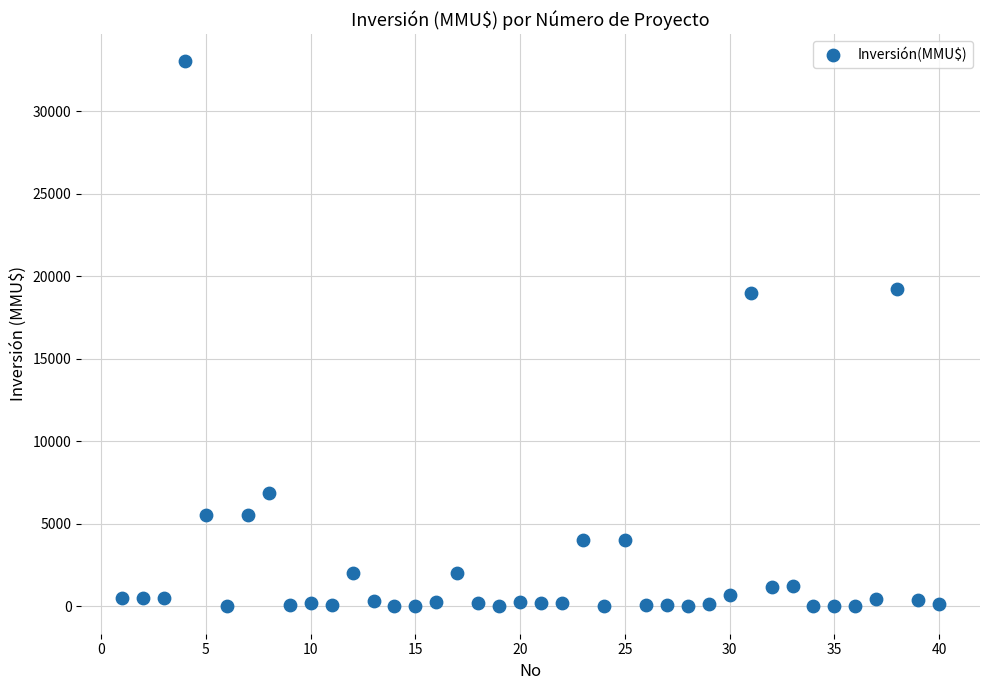

What is the range of X values (max minus min)?

39